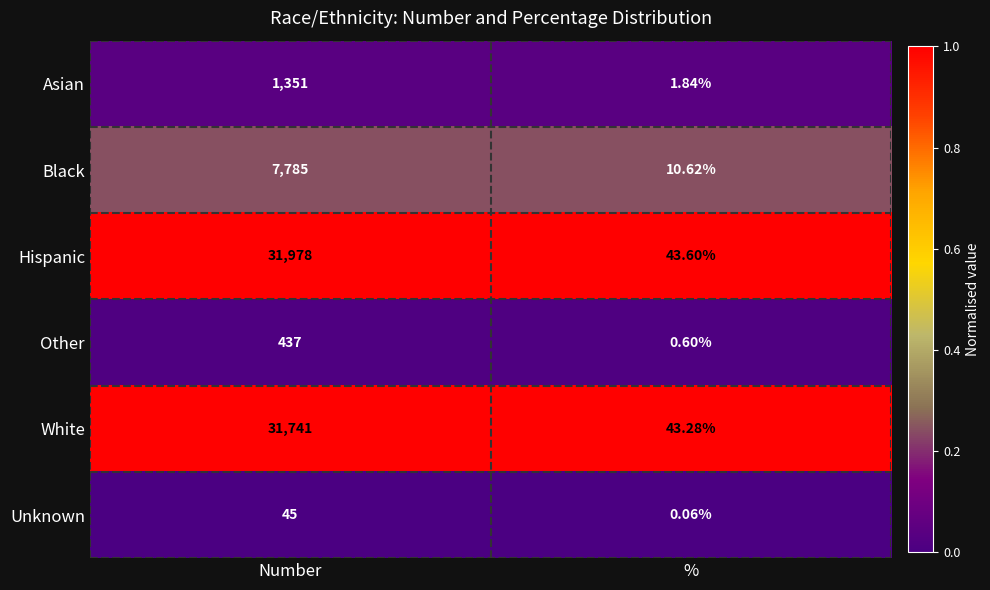

At which category is the sum across all series the highest?

Number